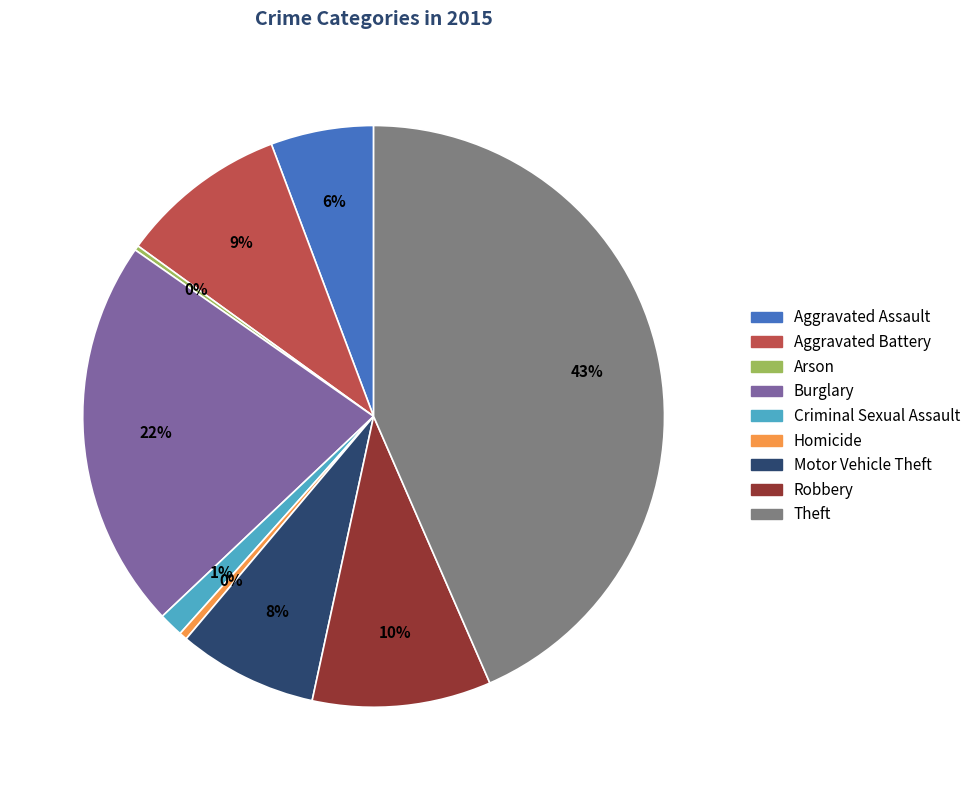

To the nearest percent, what is the combined percentage of Homicide and Robbery?

10%